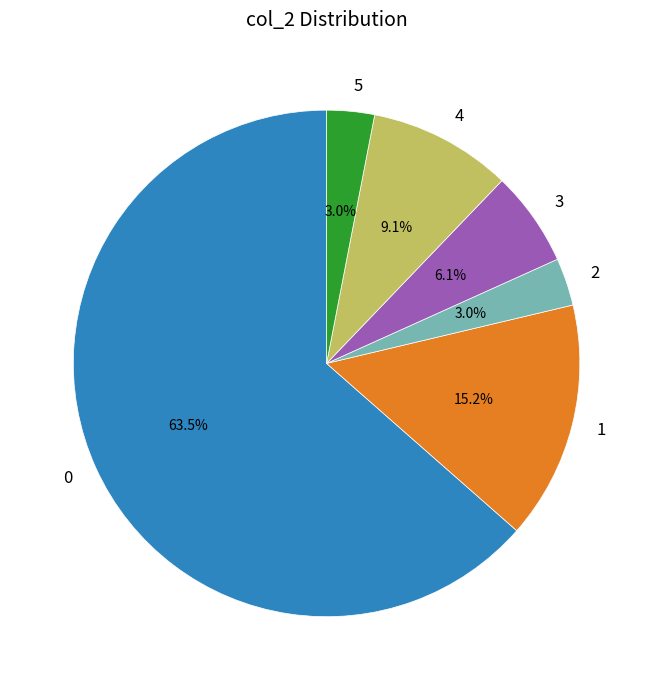

Is 0 the majority of the pie?

Yes